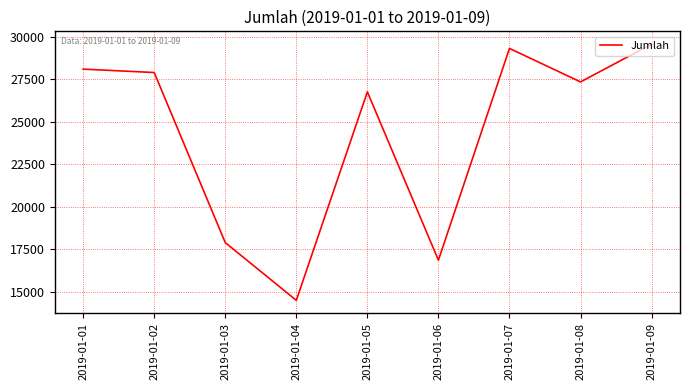

What is the change in value from 2019-01-01 to 2019-01-03?

-10196.2